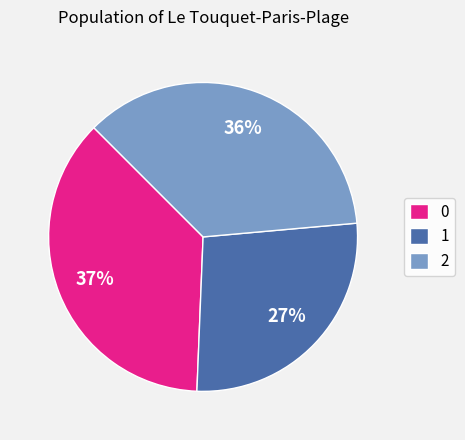

To the nearest percent, what portion does 2 represent?

36%